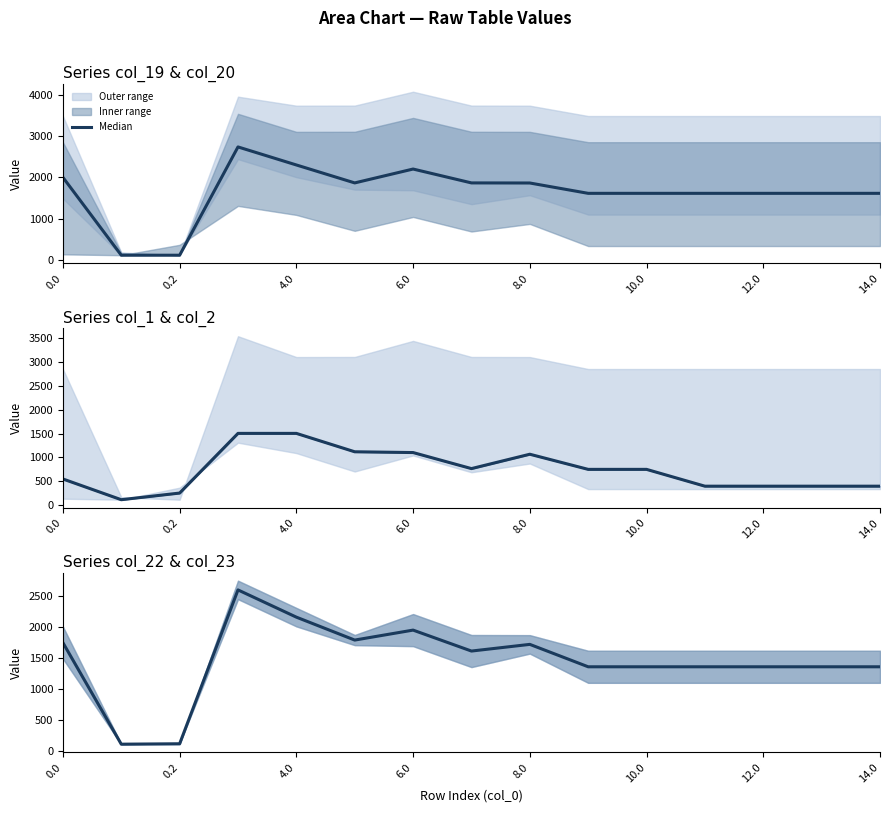

What position from the left is 12?

13